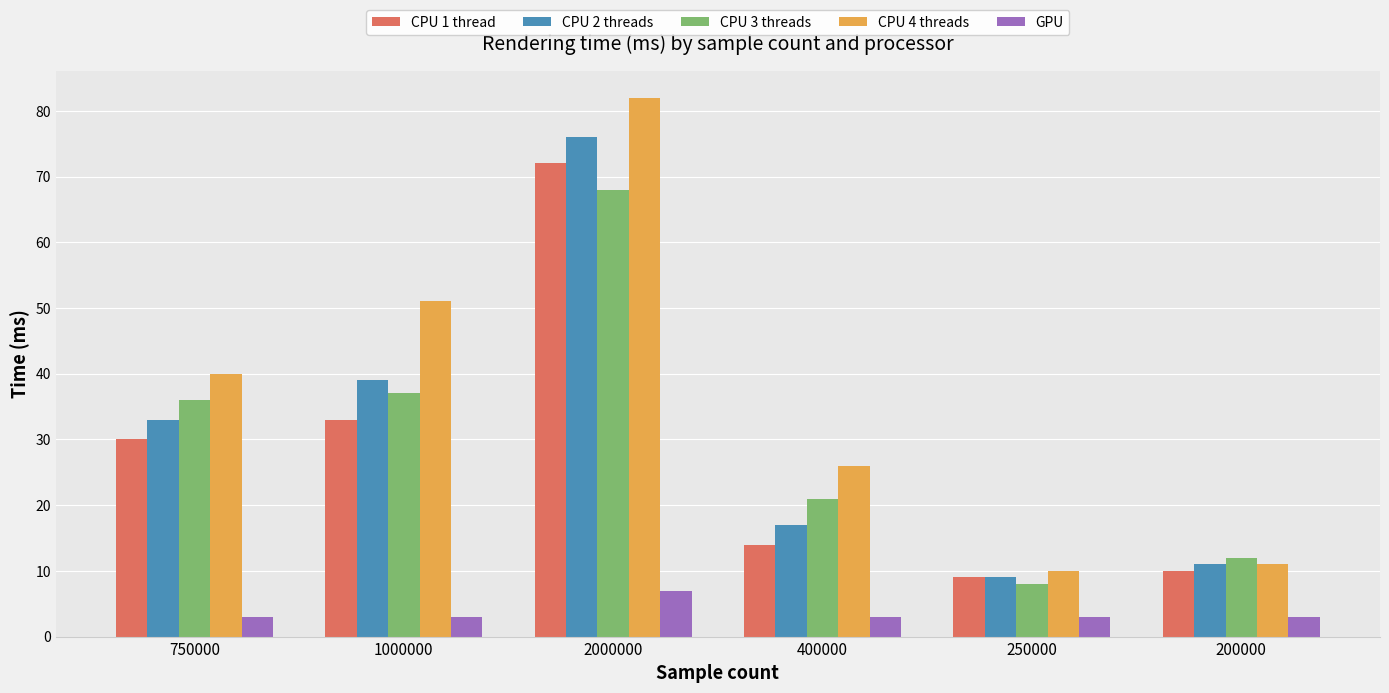

What is the maximum value shown in the chart?

82